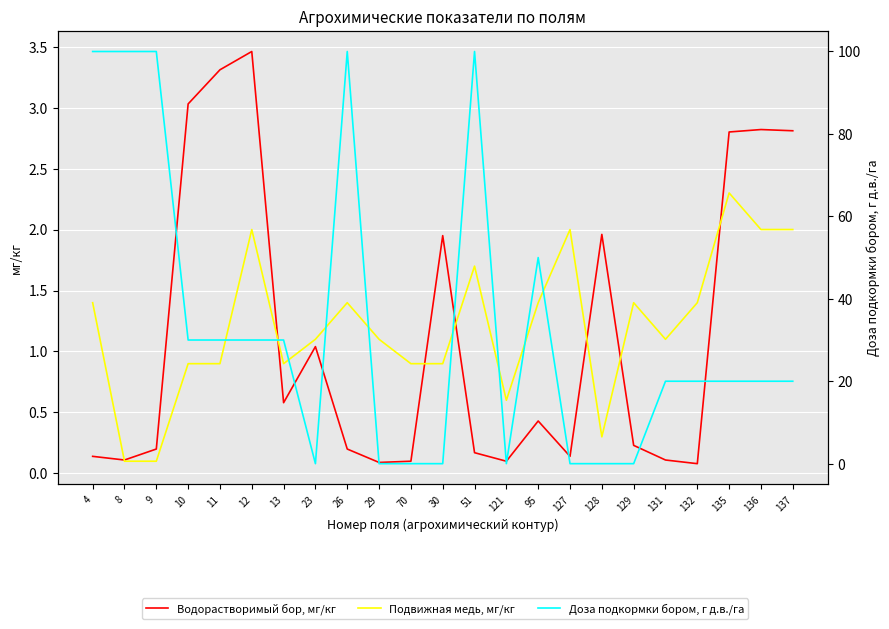

At 127, list the series in order from smallest to largest.

Доза подкормки бором, г д.в./га, Водорастворимый бор, мг/кг, Подвижная медь, мг/кг